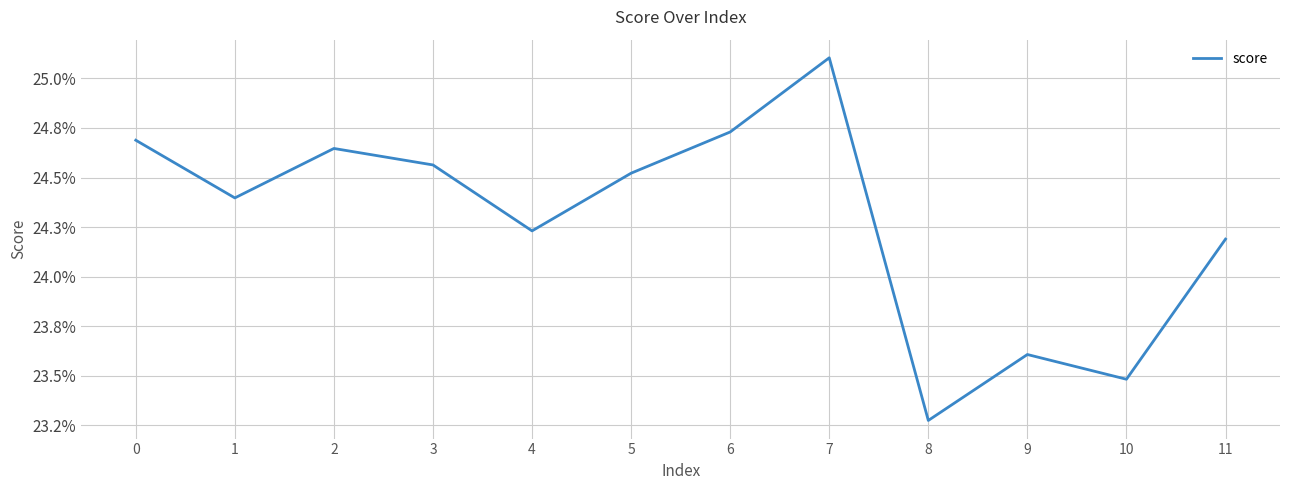

Does the chart display data point markers on the line(s)?

No